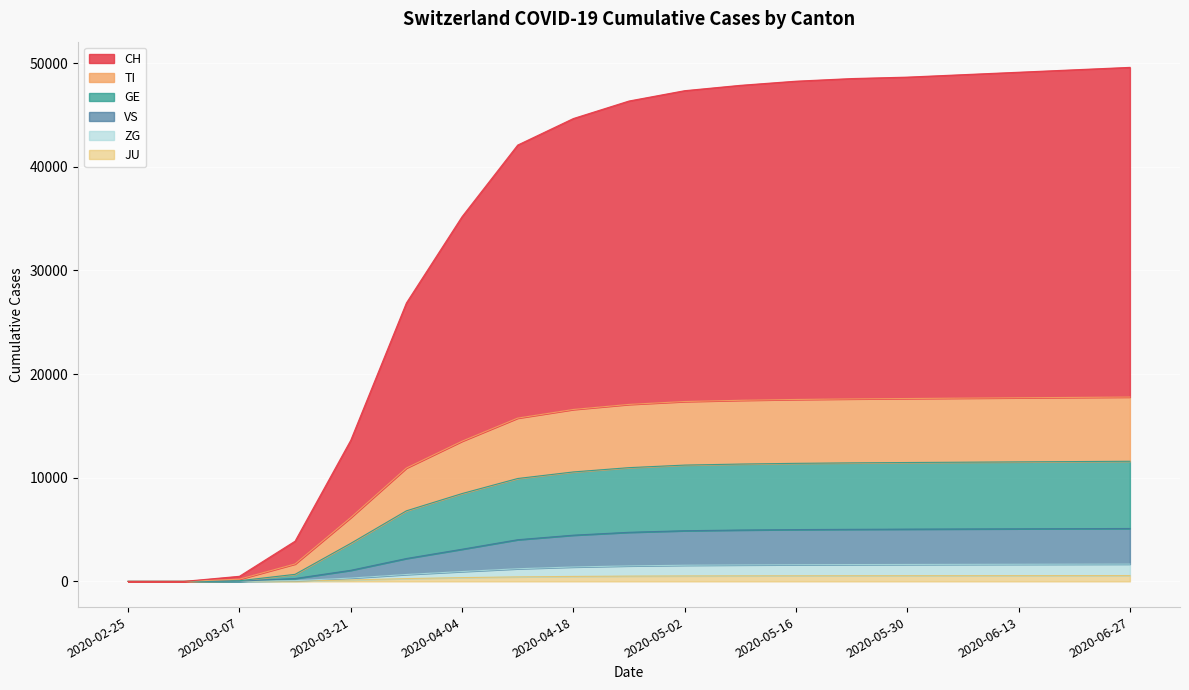

Is the value of ZG at 2020-03-28 greater than the value of GE at 2020-03-21?

No